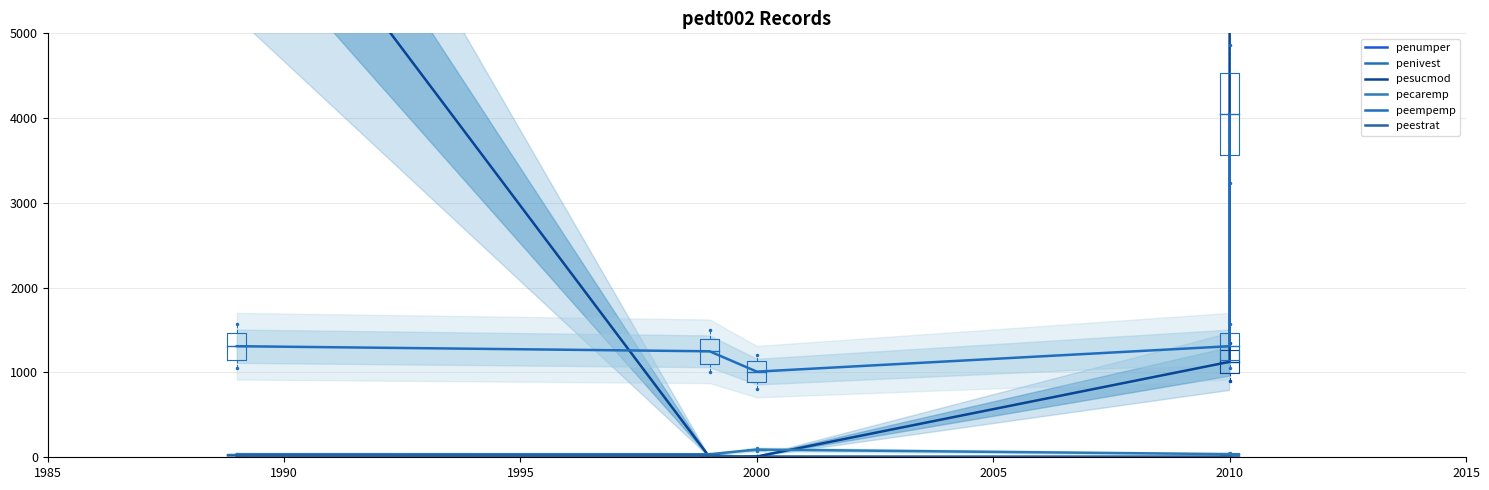

Reading left to right, transcribe all the data shown in this chart.

penumper: 8	6	1	2	7
penivest: 4	2	10	3	5
pesucmod: 7412	1	9	1126	8920
pecaremp: 37	36	91	37	44
peempemp: 1310	1250	1010	1310	4050
peestrat: 24	24	1	7	5